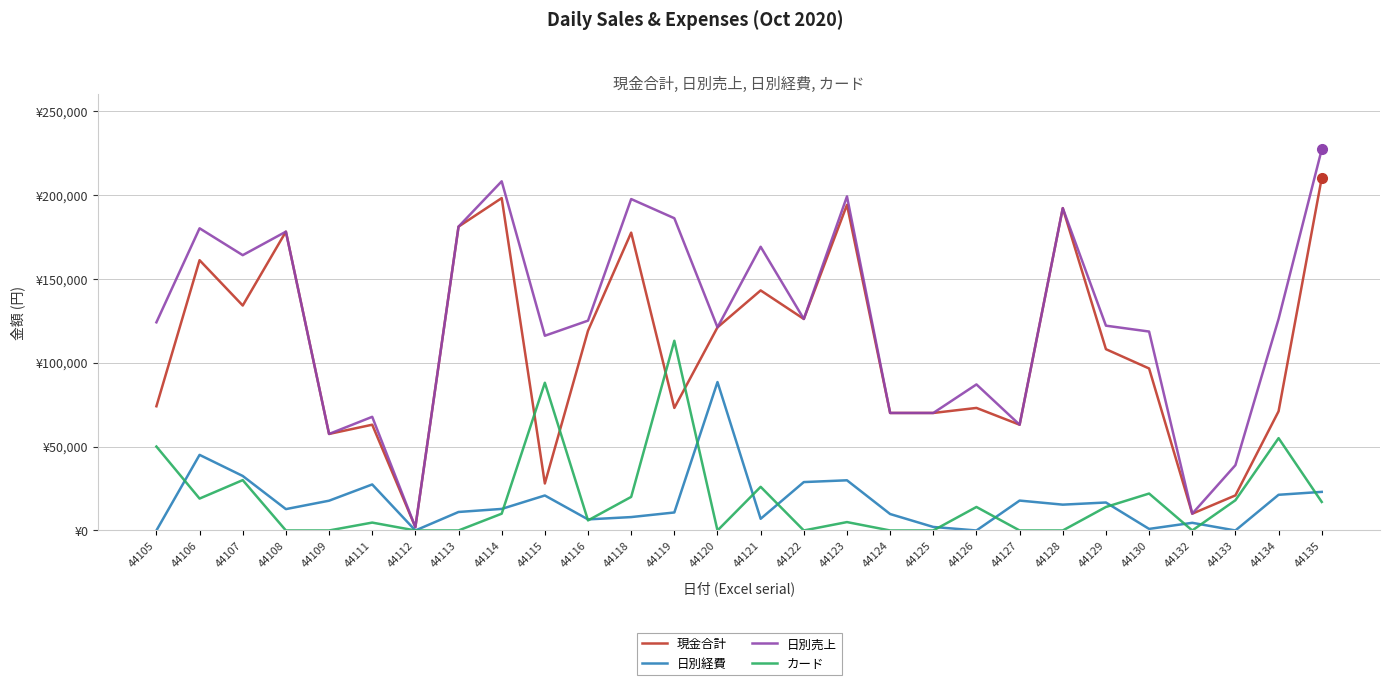

Does the chart display data point markers on the line(s)?

No